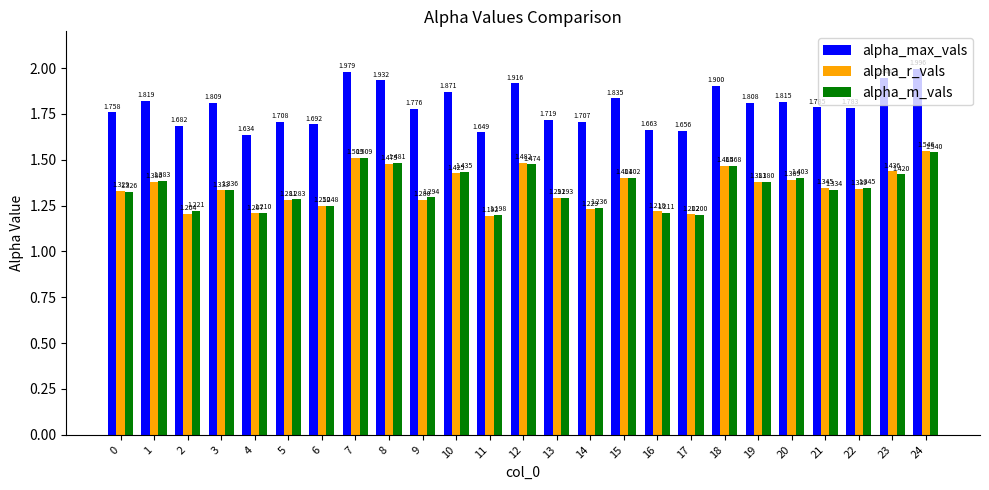

Which series has the largest range (max minus min)?

alpha_max_vals